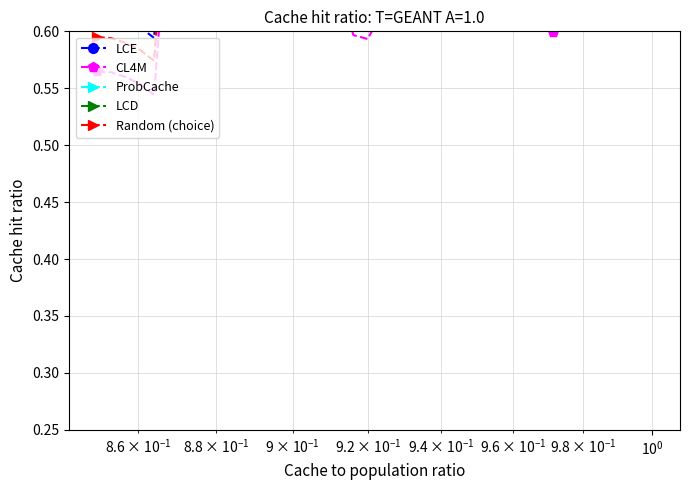

How many lines are shown in the chart?

5